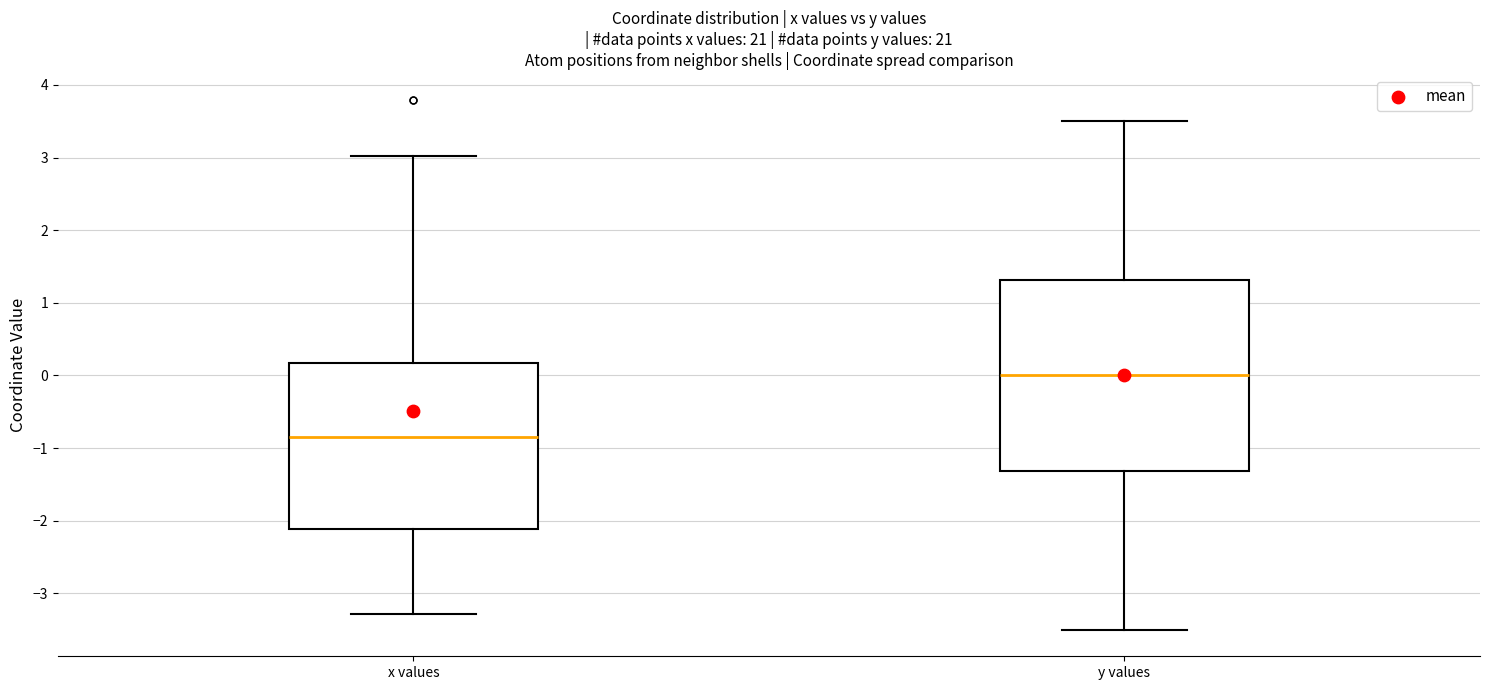

Where does the upper whisker of the box for x values end on the y-axis? The values are not printed on the chart, so give them approximately, as read against the axis.

3.0